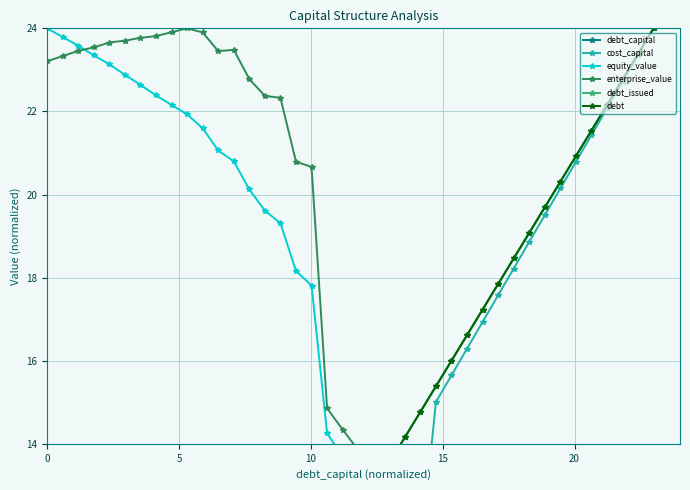

What is the difference between the second highest and second lowest values in the enterprise_value series?

23.7